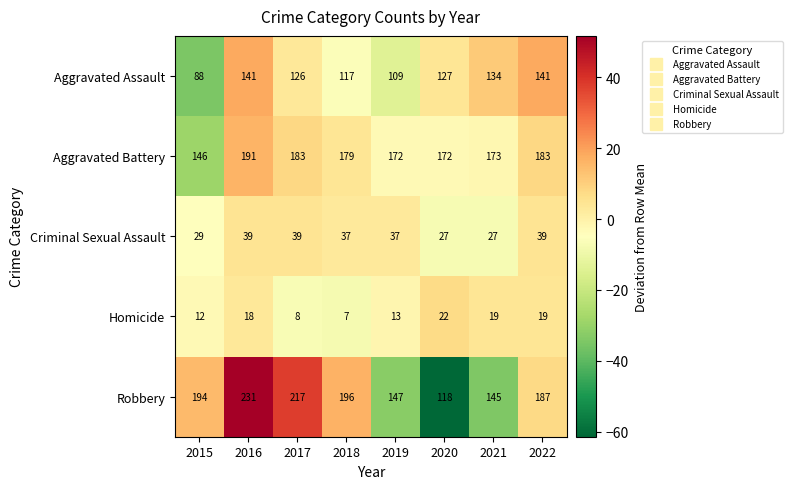

How many Aggravated Assault values are between 117 and 141?

6